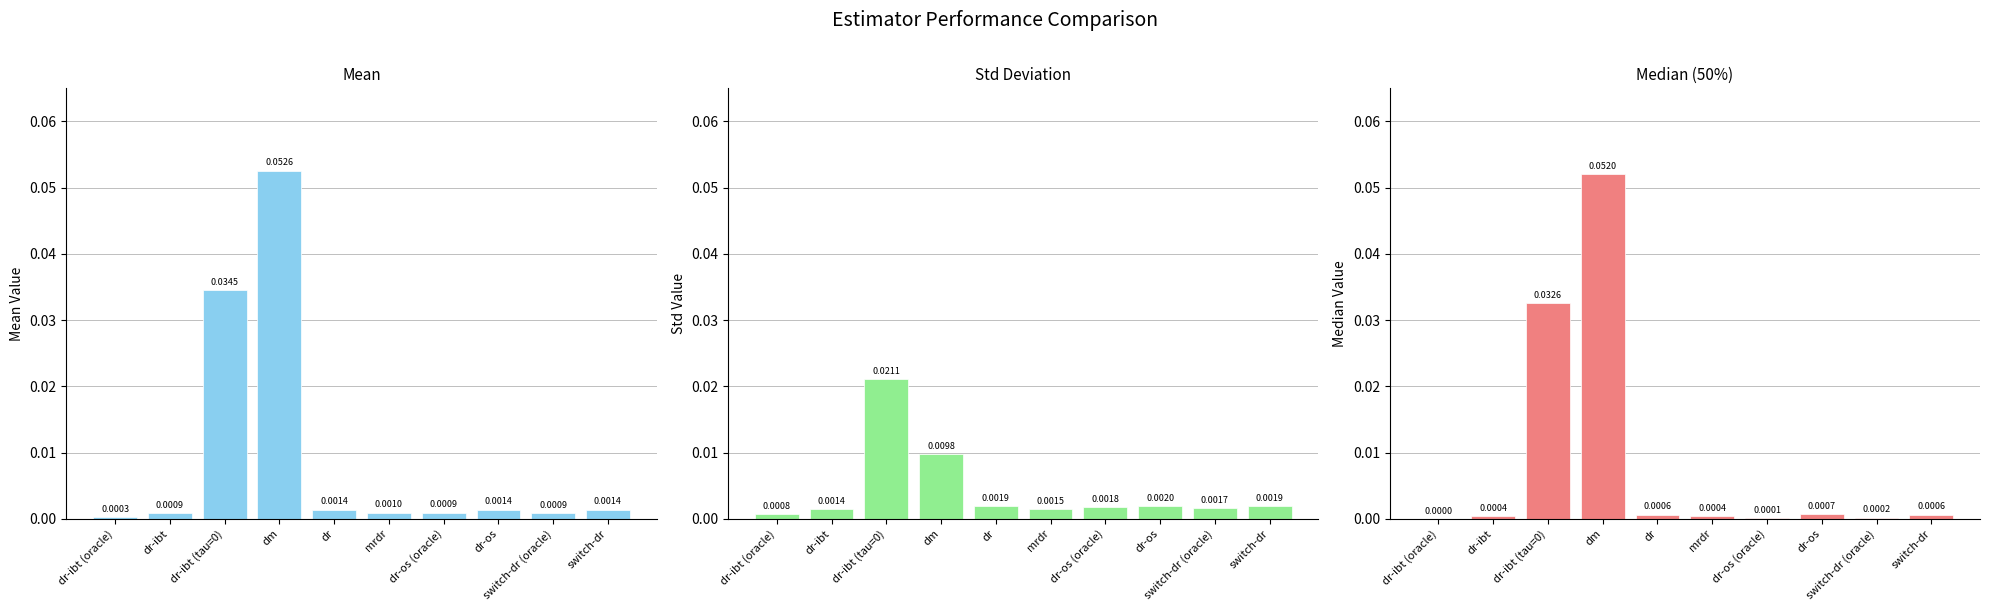

Is it true that 50% equals 0.0 at mrdr?

False